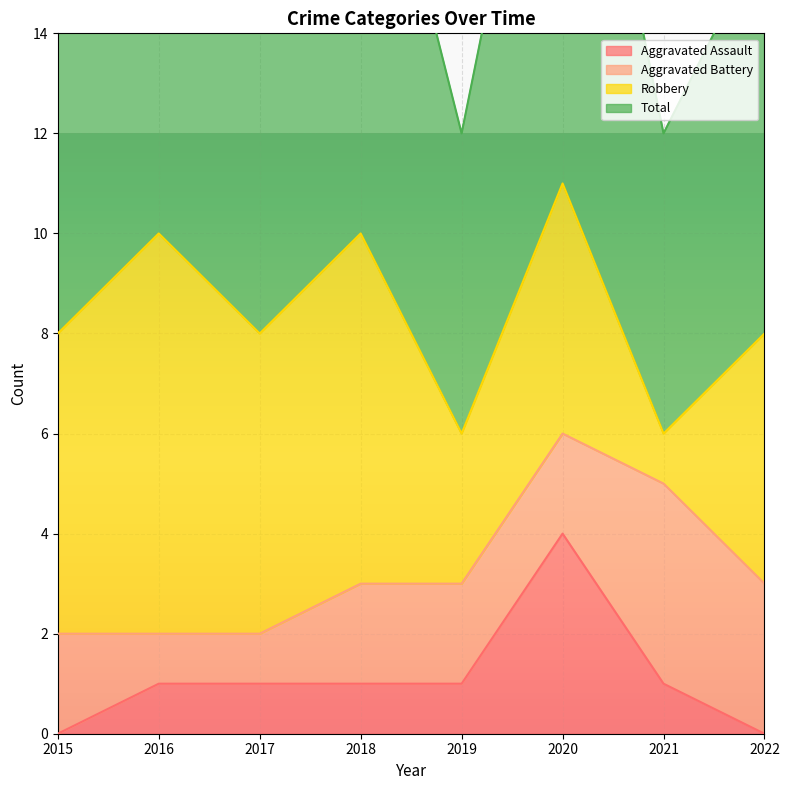

What is the difference between the maximum and second lowest values in the Total series?

5